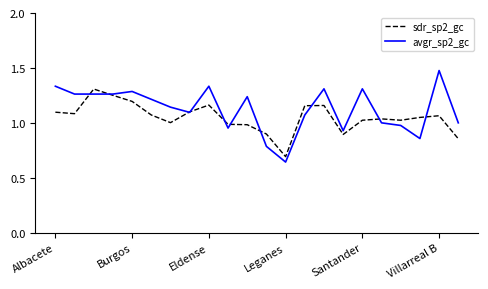

At how many categories does at least one series exceed 0?

22